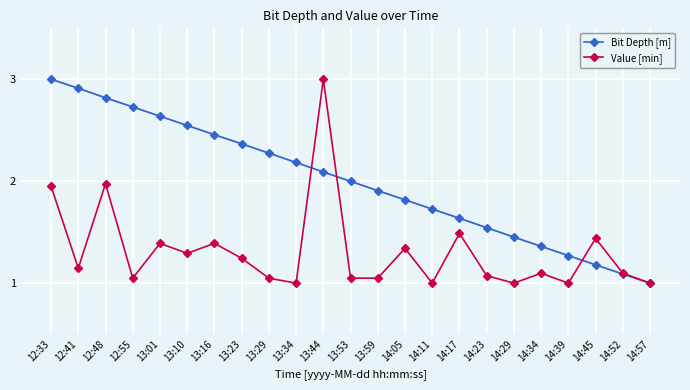

The value of Bit Depth [m] at 12:48 is 0.8. True or false?

False